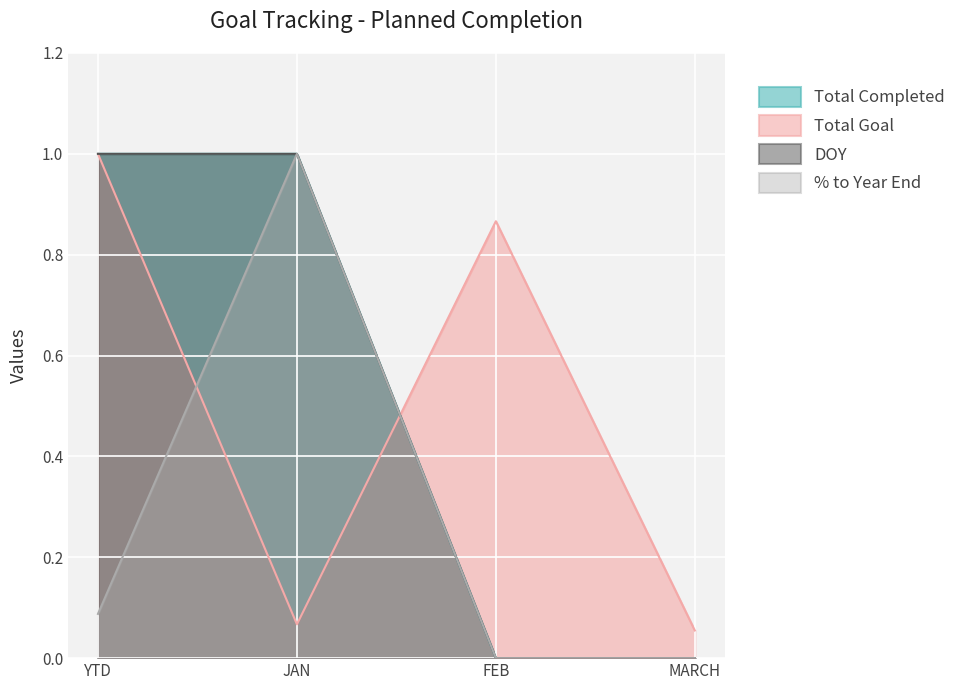

Is it true that Total Goal equals 0.1 at JAN?

False